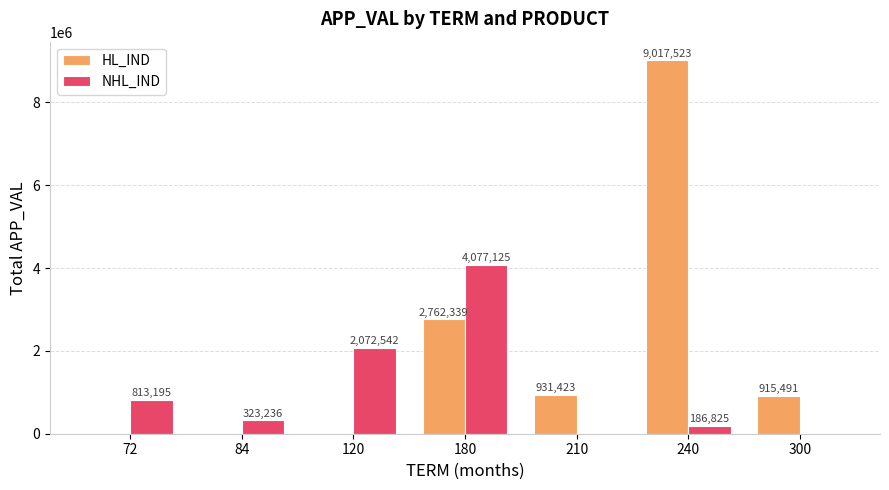

What is the total value across all series at 120?

2072542